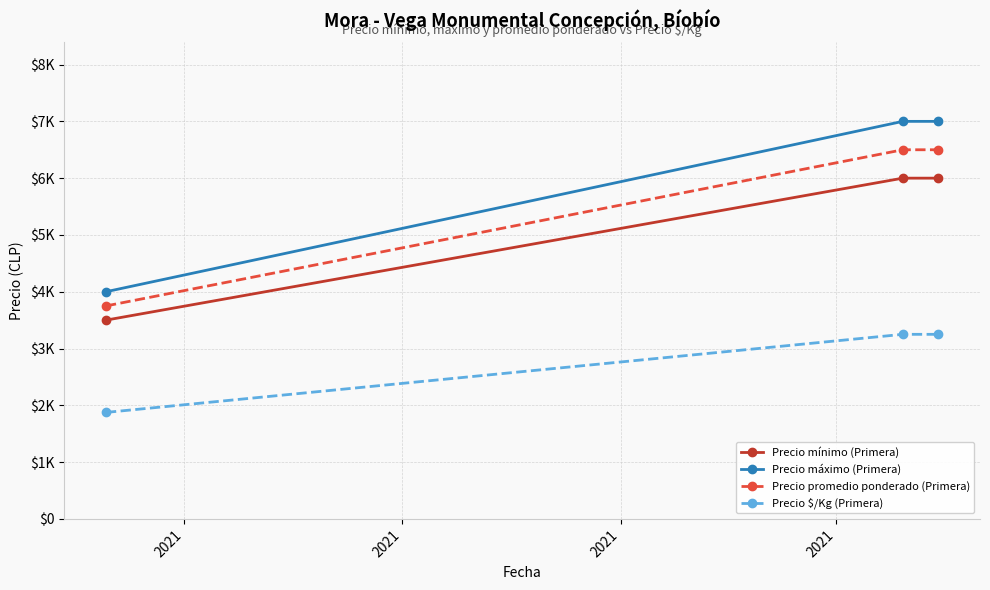

Which series has the largest range (max minus min)?

Precio máximo (Primera)